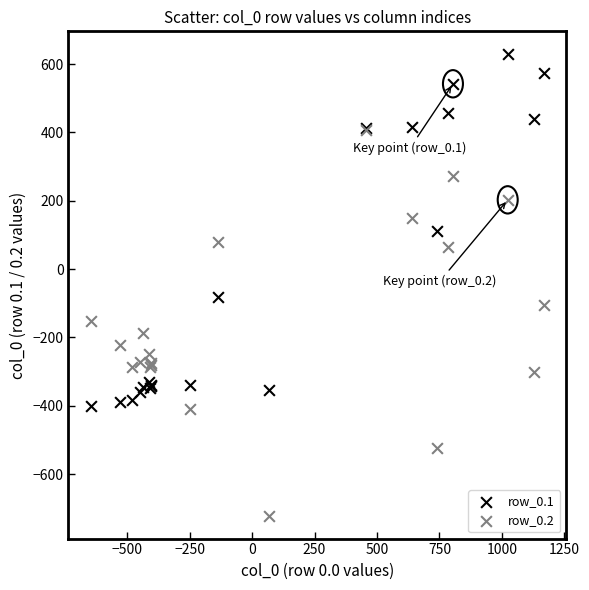

Across all series, what Y value is closest to -46?

-81.6